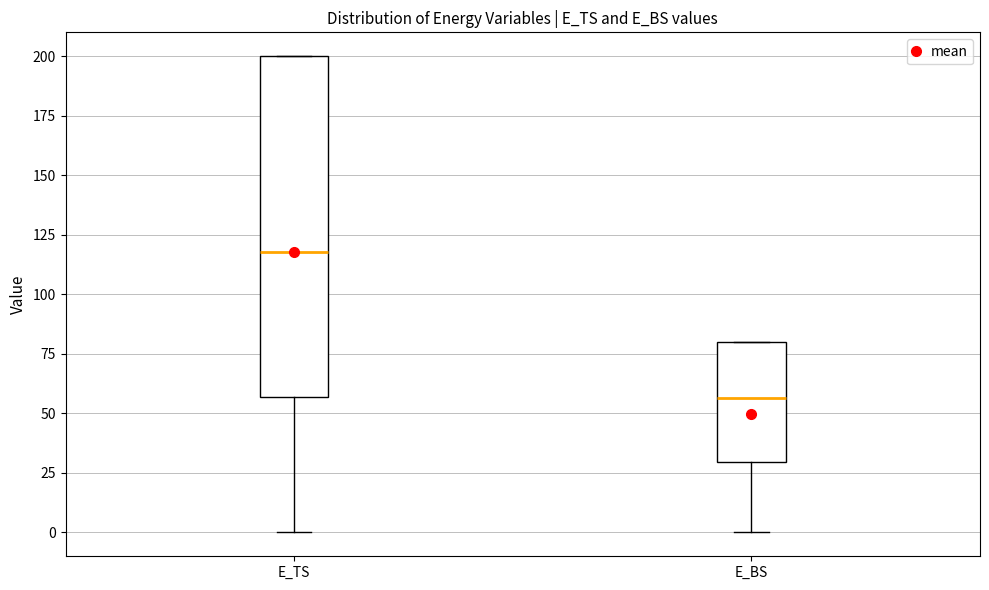

Reading left to right, transcribe this box plot: for each box, give where its median line is, the range the box spans, and where its two whiskers end, as read against the y-axis. The values are not printed on the chart, so give them approximately, as read against the axis.

E_TS: median 120, box 55 to 200, whiskers 0 to 200
E_BS: median 55, box 30 to 80, whiskers 0 to 80